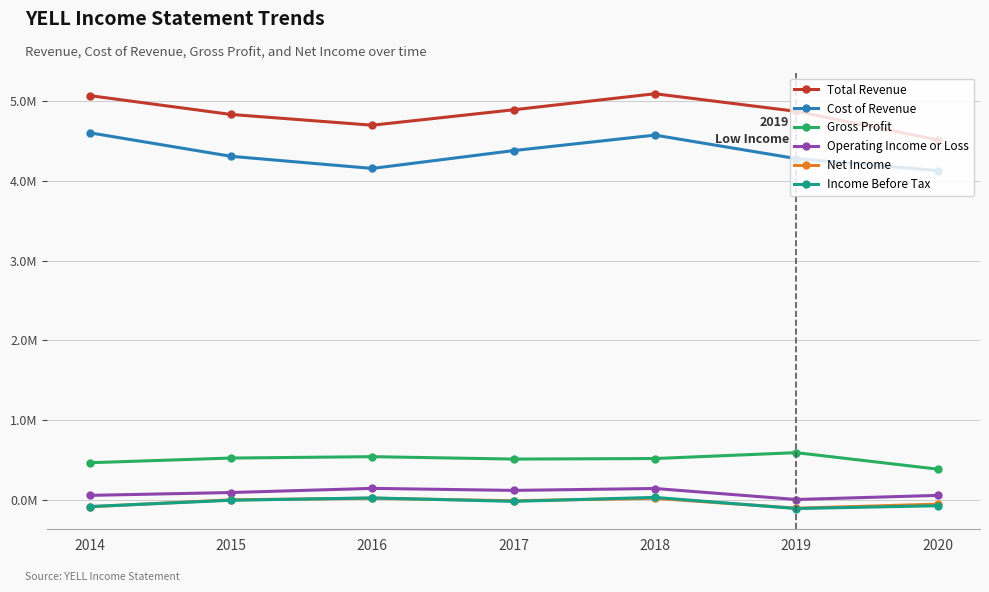

What is the spread (max minus min) of values at 2018?

5071800